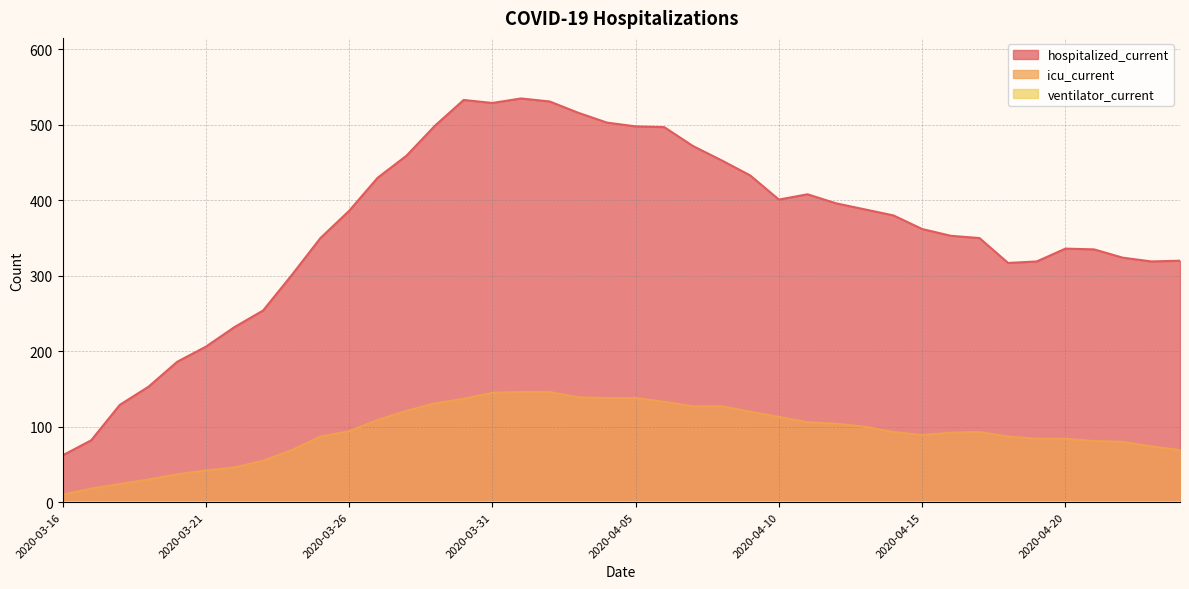

Does the chart display data point markers on the line(s)?

No